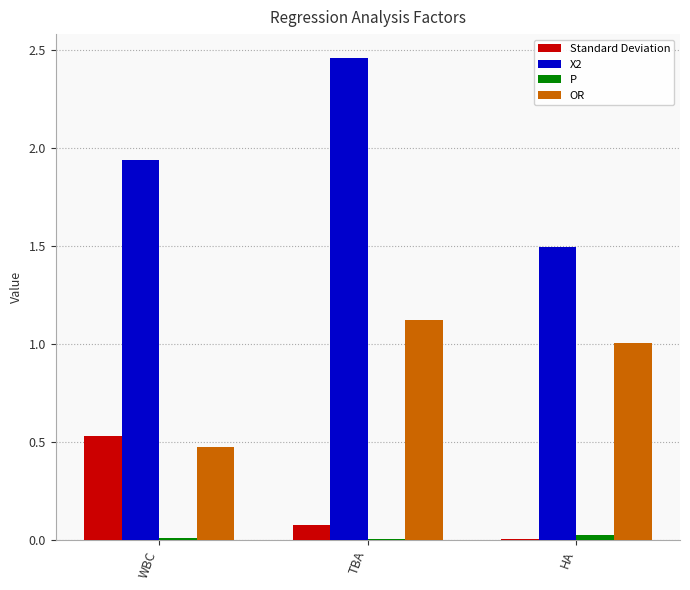

The value of X2 at WBC is 2.6. True or false?

False